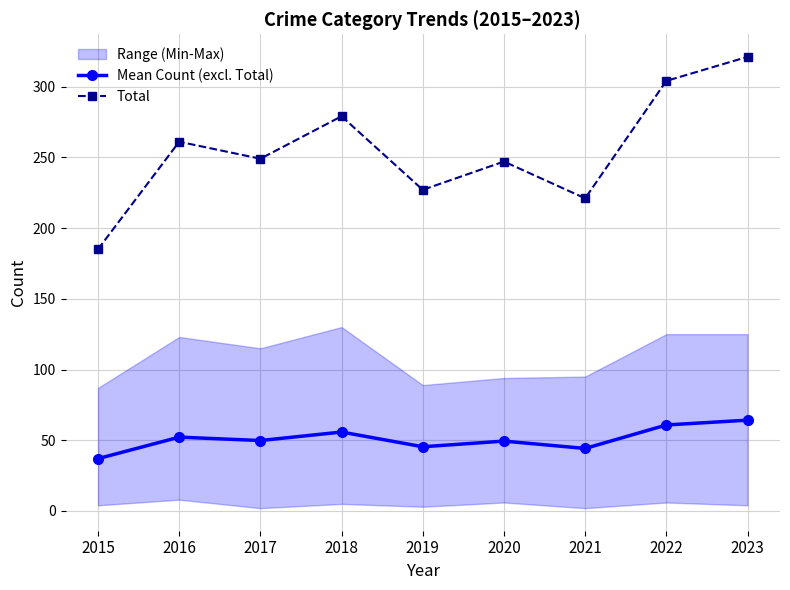

Is it true that Mean Count (excl. Total) equals 60.8 at 2022?

True